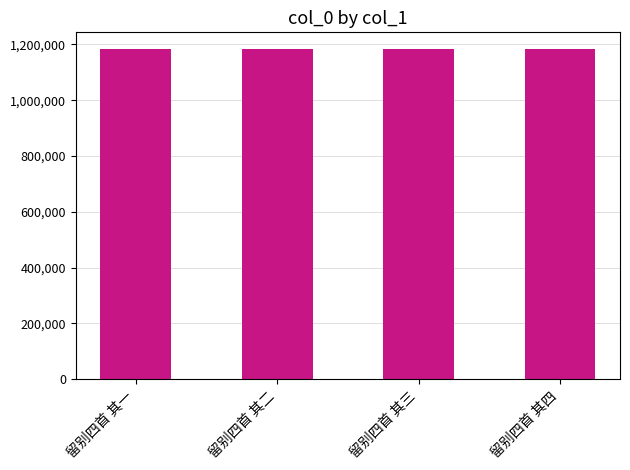

What is the greatest value displayed?

1184315